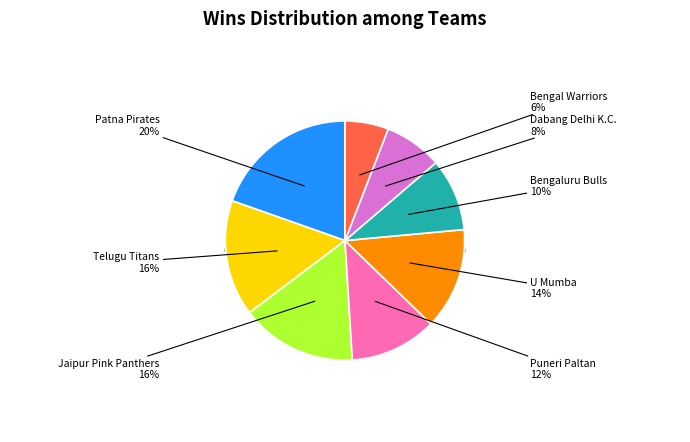

Is Bengal Warriors the majority of the pie?

No